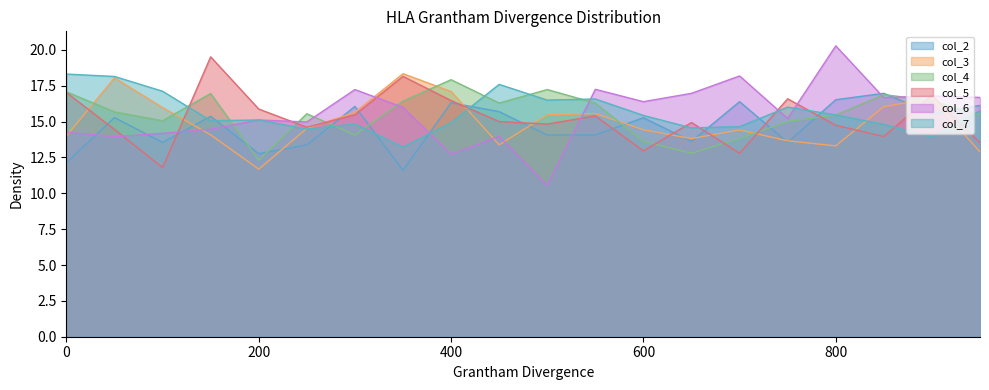

Which category has the highest value in the col_4 series?

400